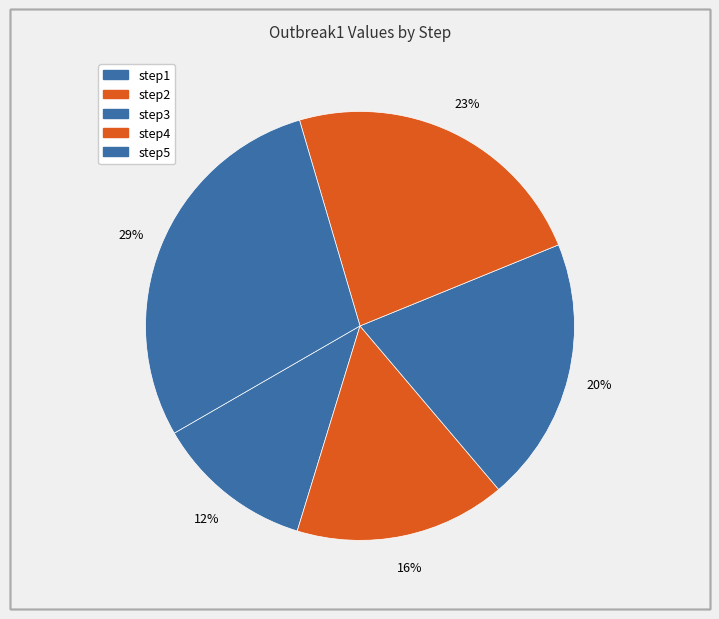

How many segments does this pie chart have?

5